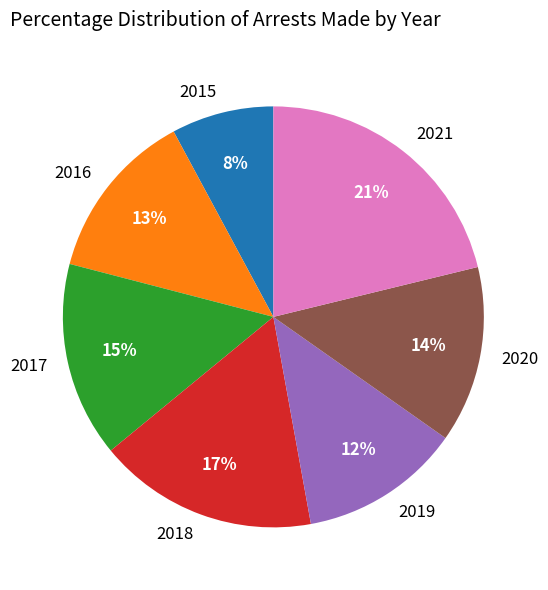

Count the number of slices in the pie.

7